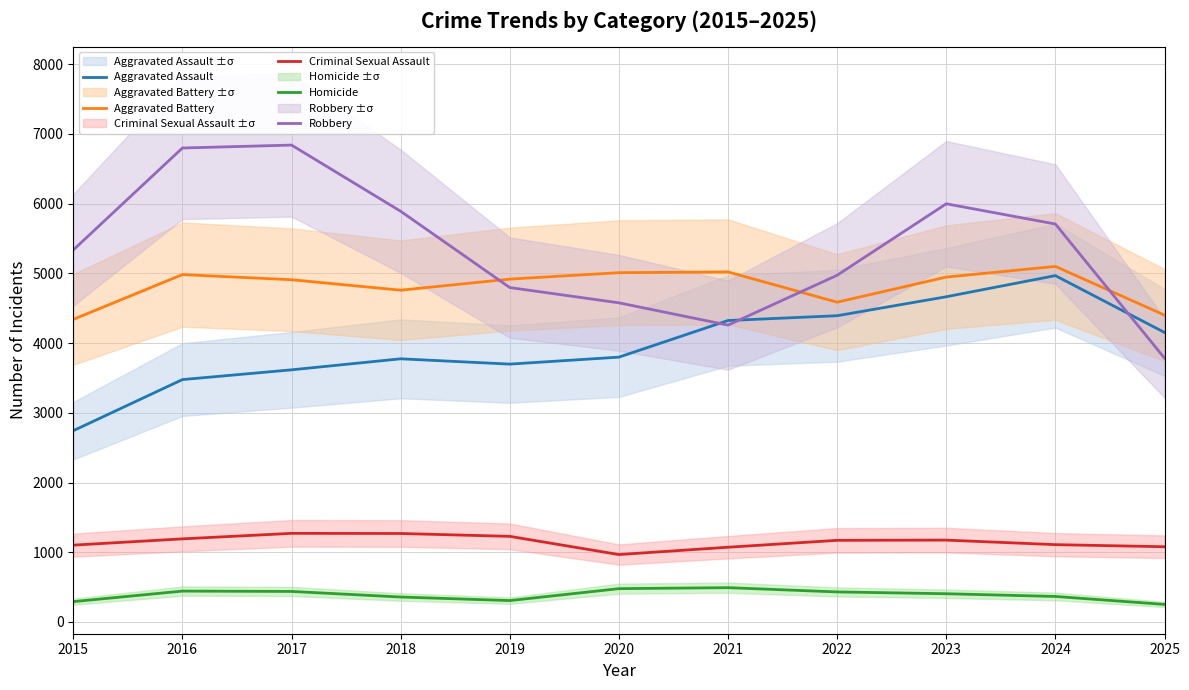

How many values in the Aggravated Assault series are below 3798?

5